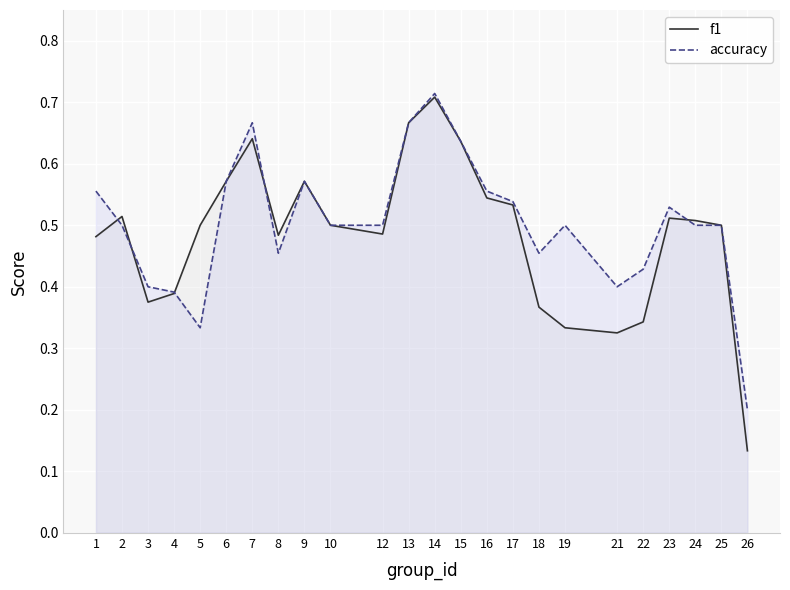

How many lines are shown in the chart?

2